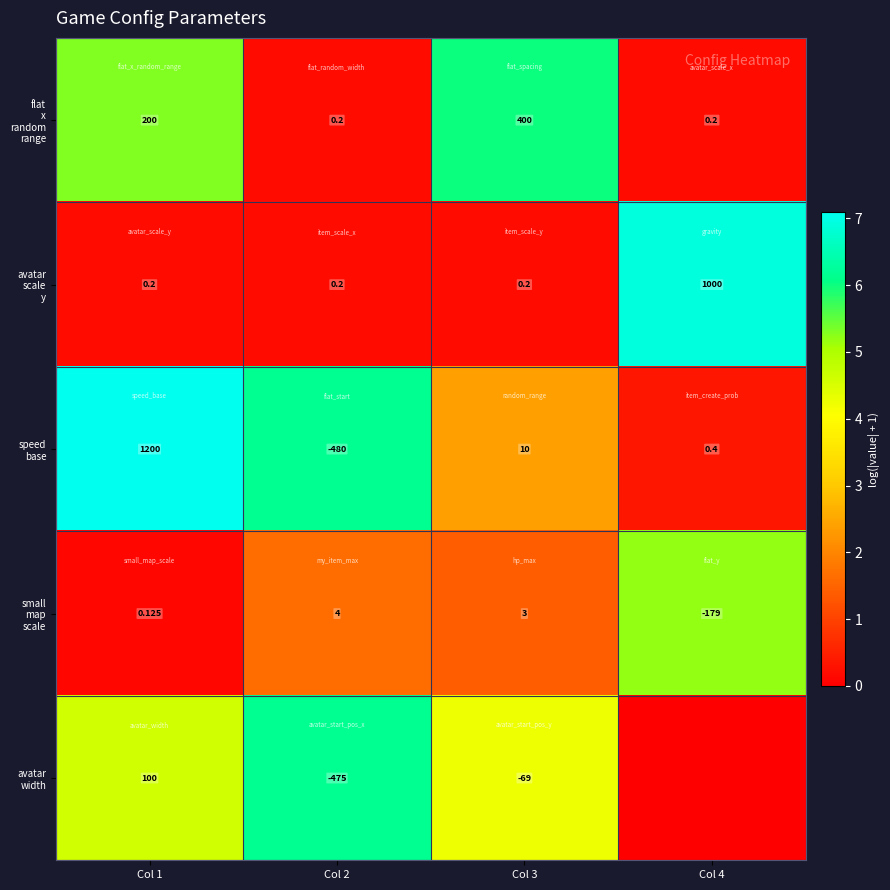

At how many categories does at least one series exceed 3?

4